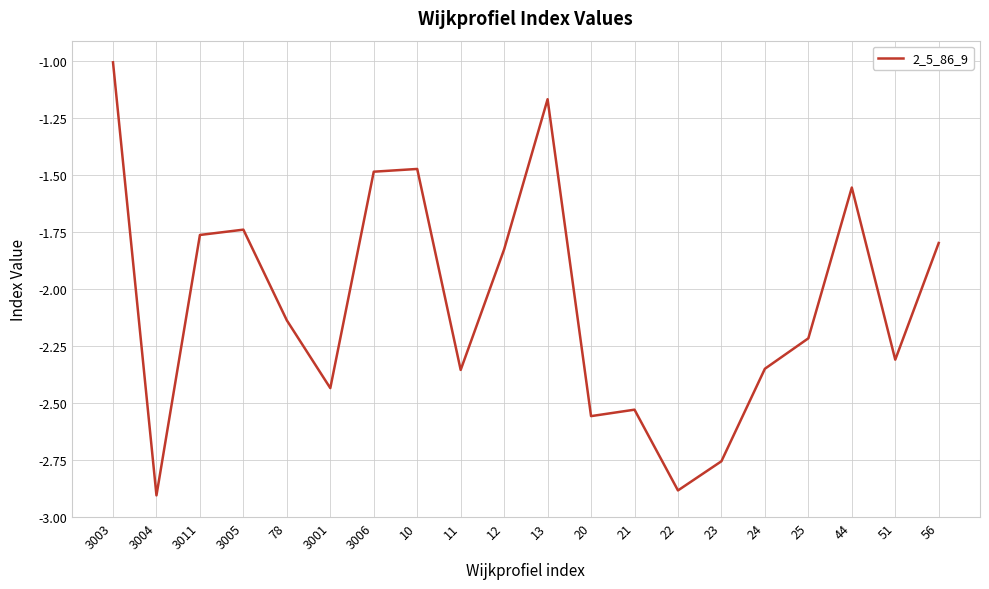

What is the difference between the maximum and minimum values?

1.9